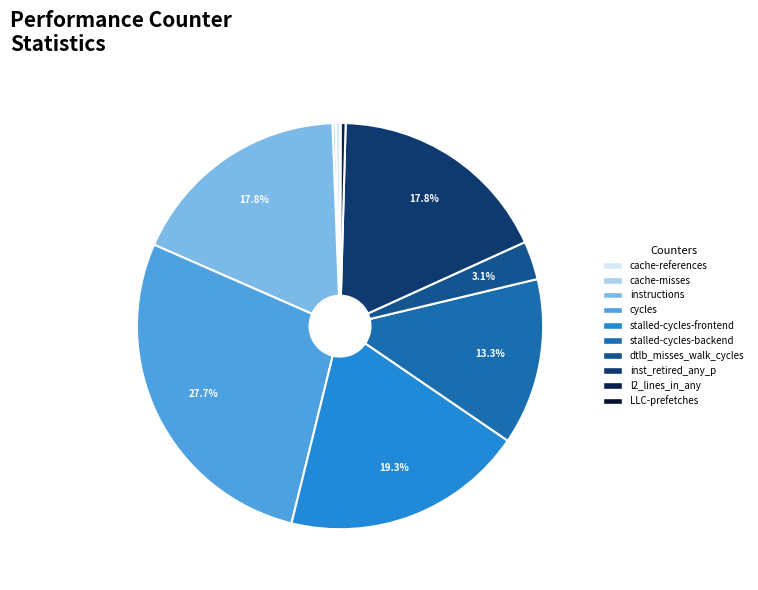

How many segments does this pie chart have?

10